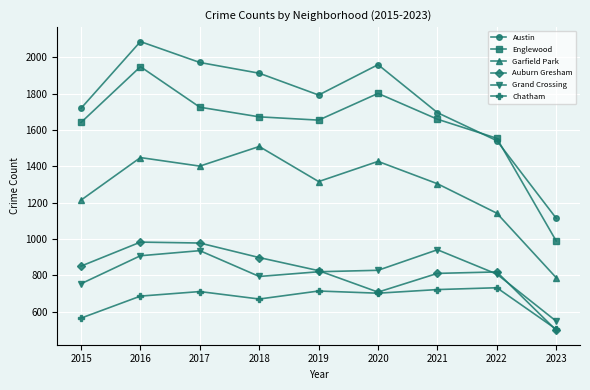

At which label does Englewood reach its peak?

2016